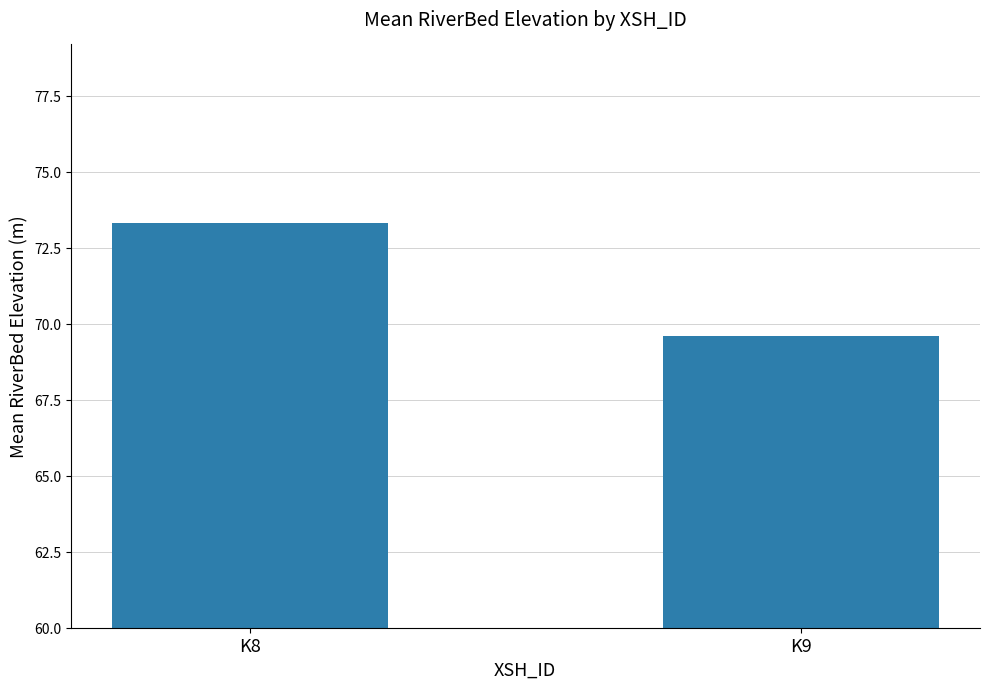

How many data points are above 73?

1